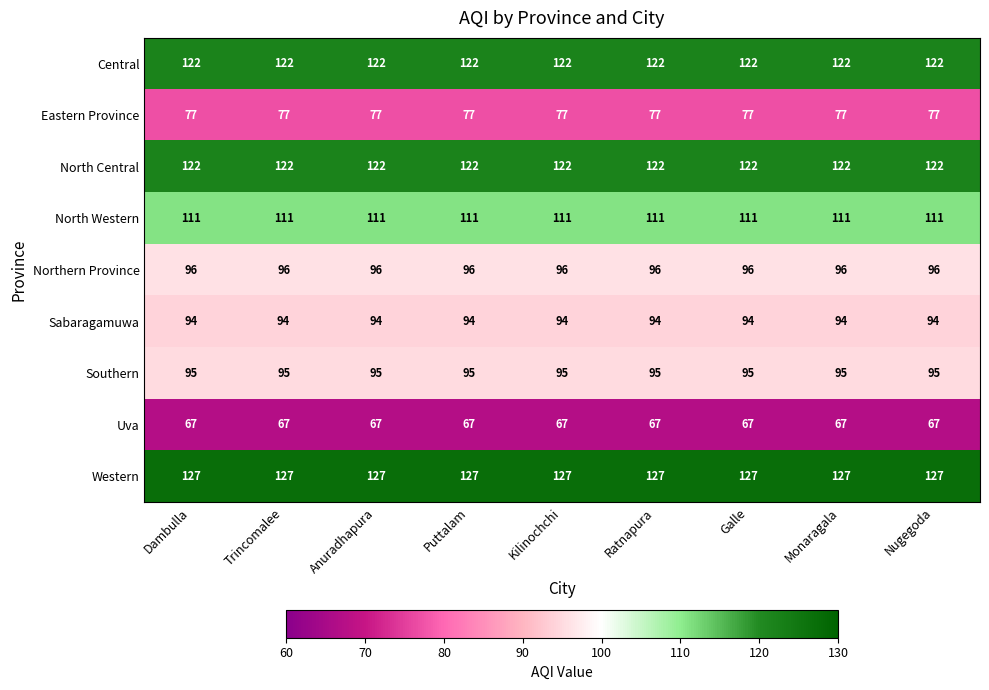

The North Central series shows 187 at Kilinochchi. True or false?

False